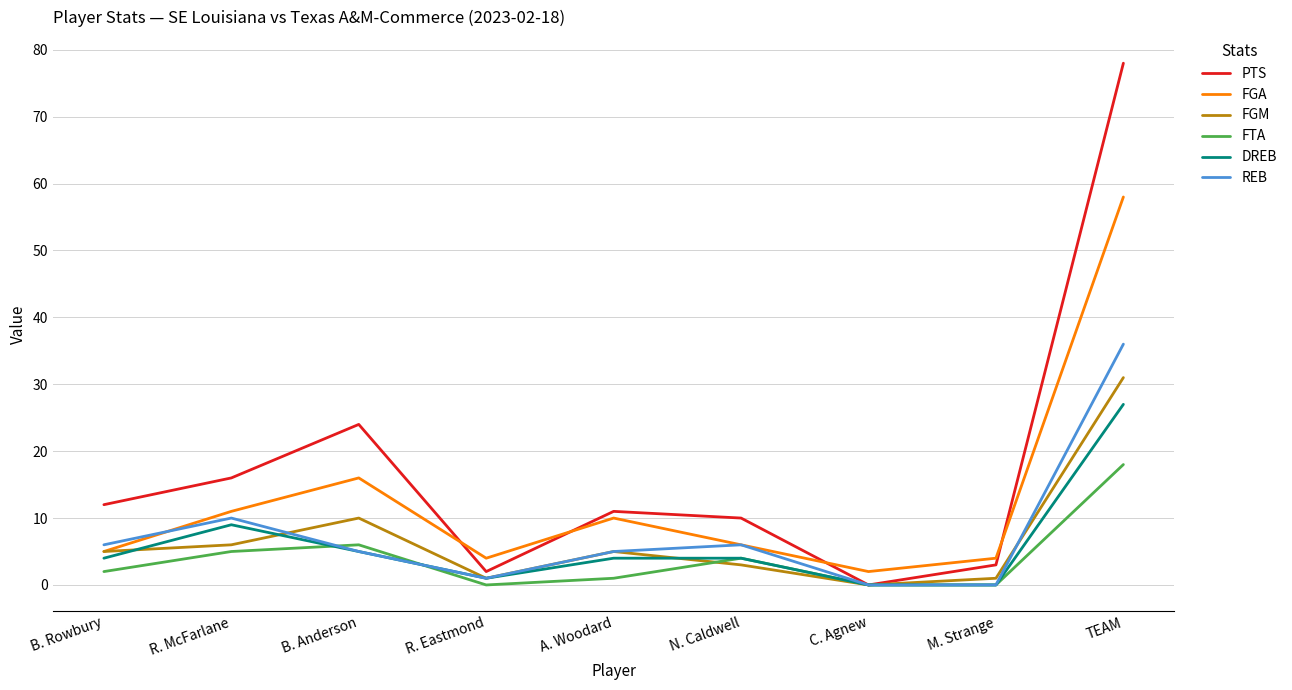

Does the chart have visible grid lines?

Yes